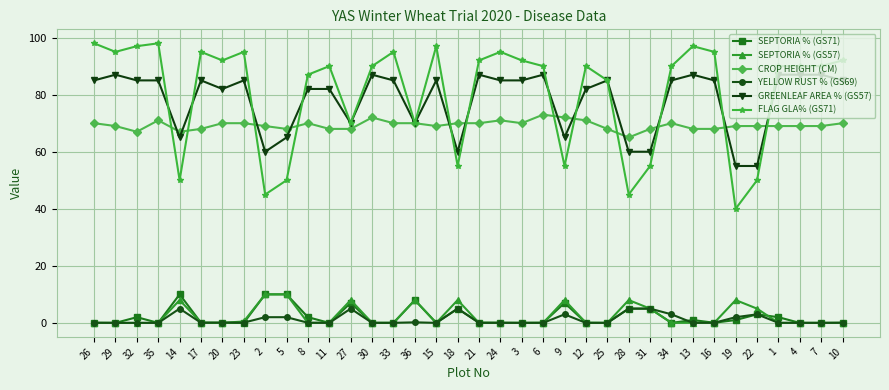

Is the value of FLAG GLA% (GS71) at 17 greater than the value of YELLOW RUST % (GS69) at 25?

Yes